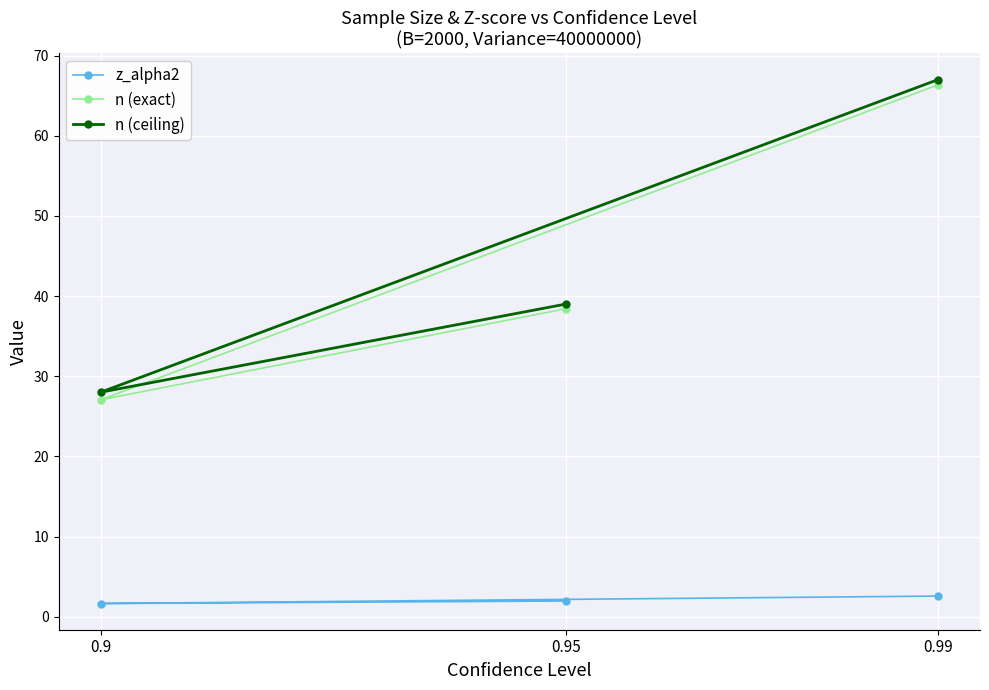

Which category has the lowest value in the n (ceiling) series?

0.9